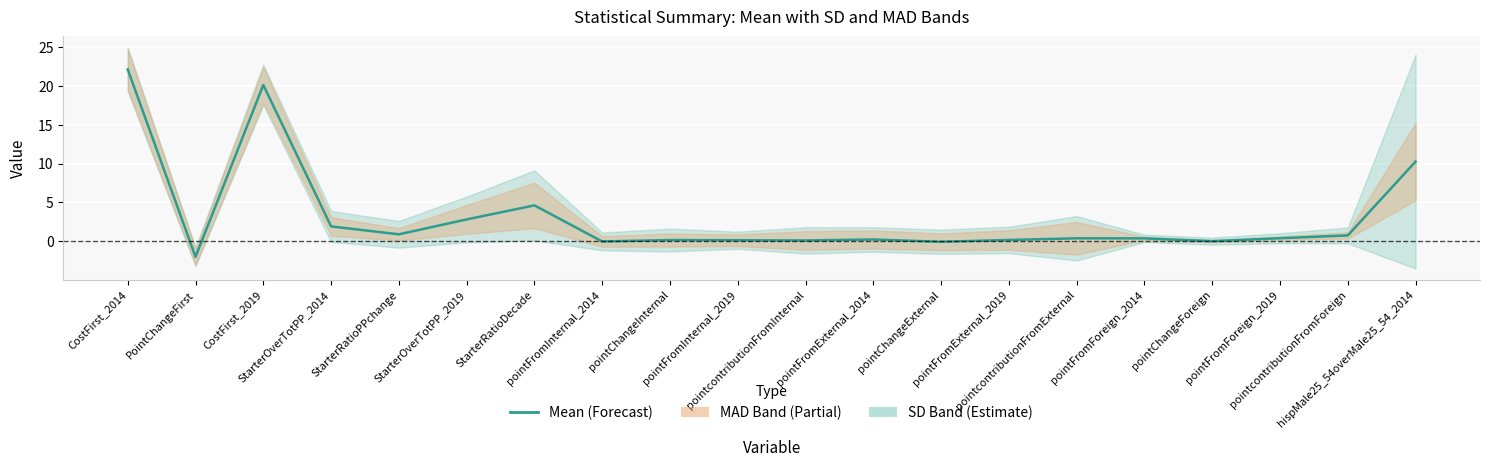

What is the minimum value shown in the chart?

-2.0